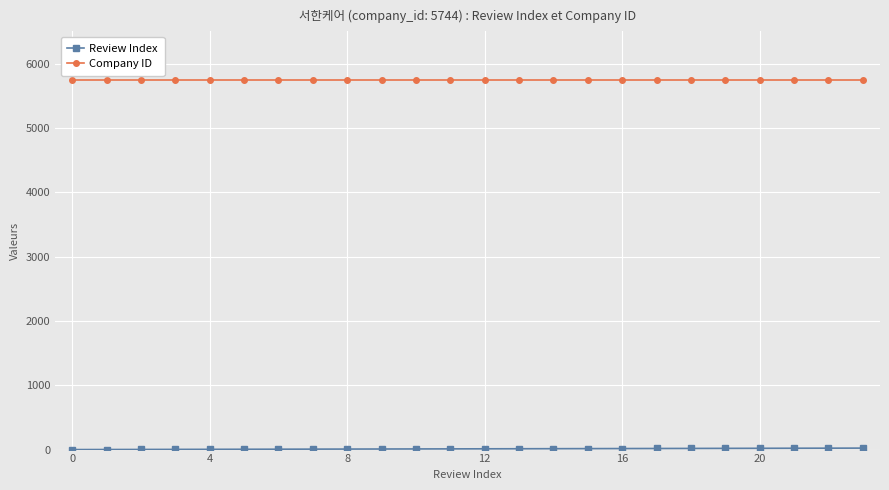

Which series has the largest total across all categories?

Company ID